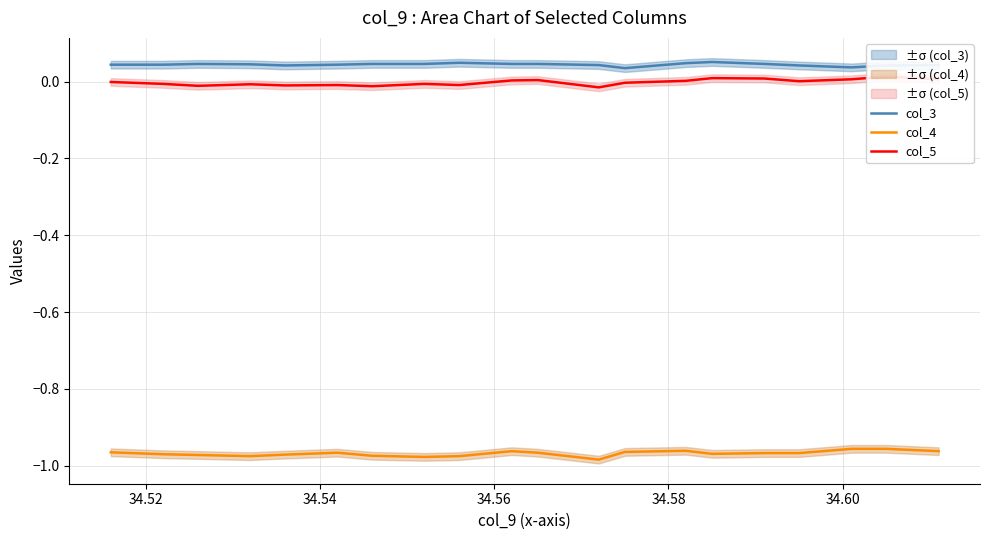

Which series has the largest total across all categories?

col_3